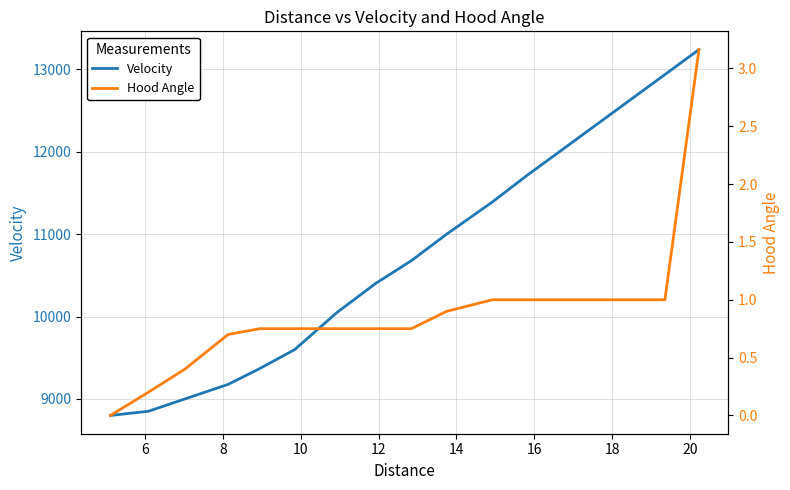

True or false: Velocity and Hood Angle cross at least once.

False